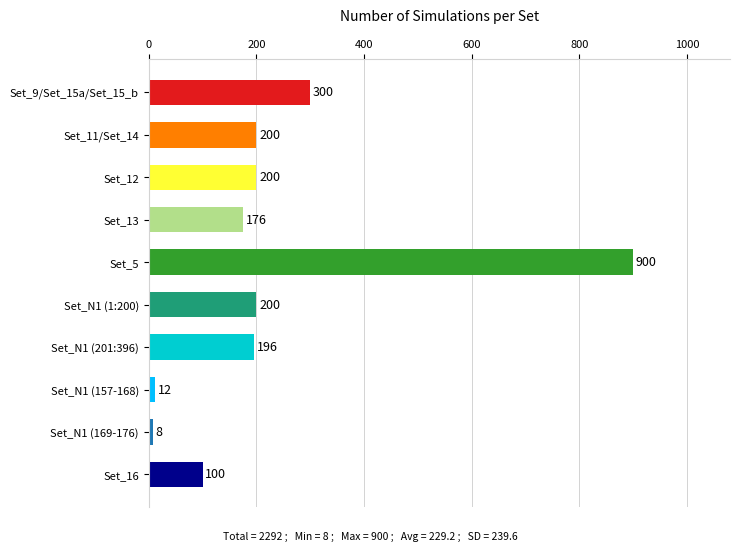

At which category does the chart reach its peak across all series?

Set_5